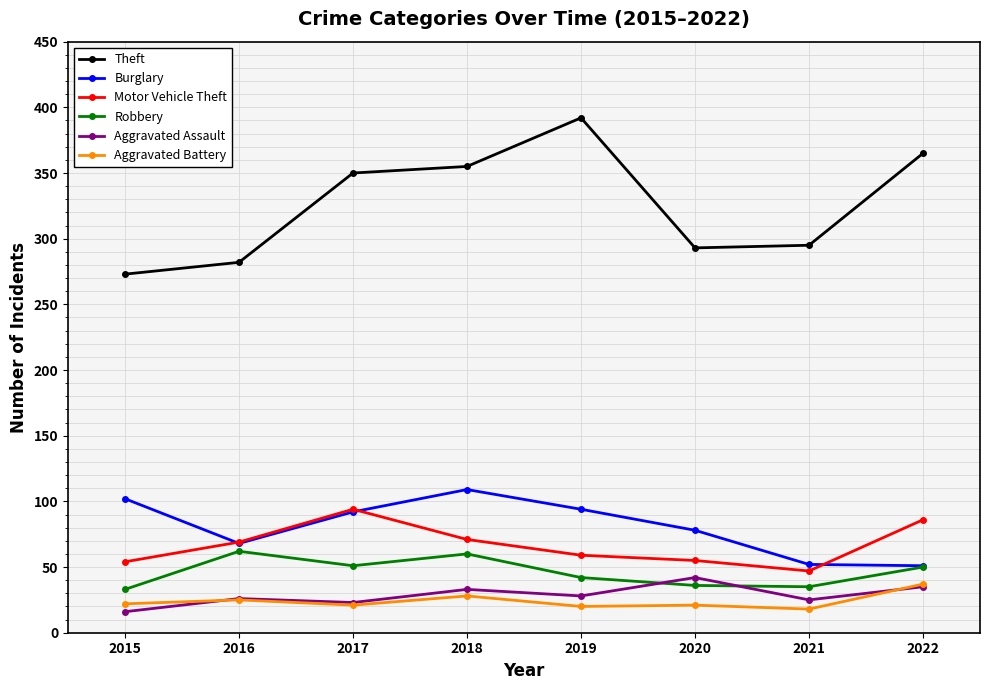

True or false: Aggravated Battery has a value of 22 at 2015.

True